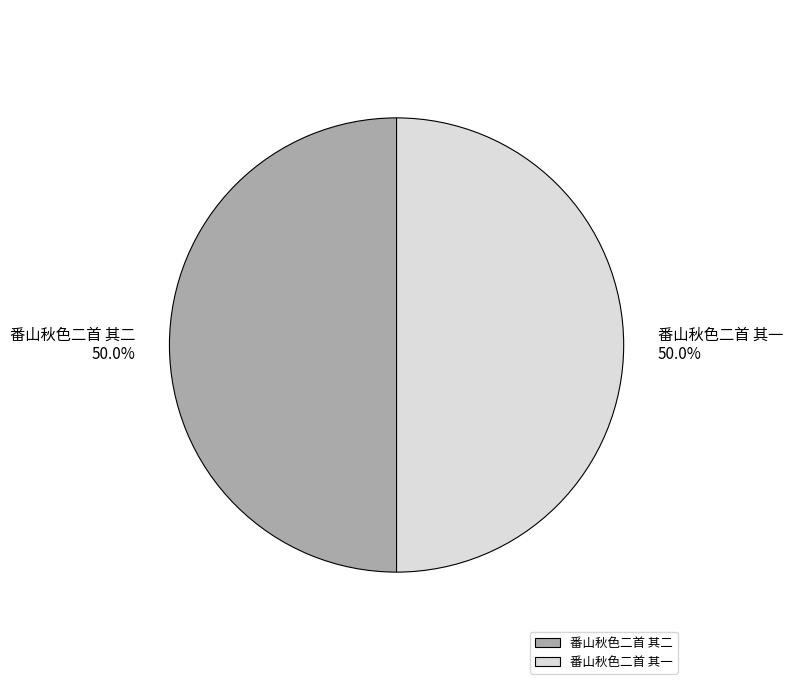

What percentage do 番山秋色二首 其一 and 番山秋色二首 其二 together represent?

100.0%